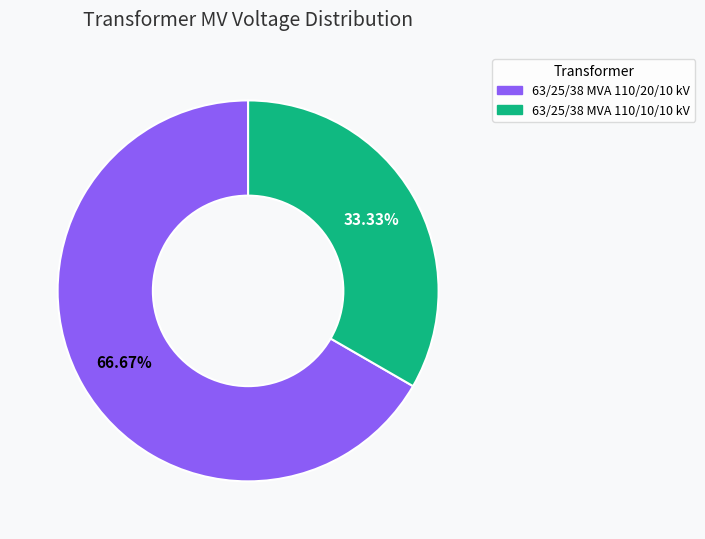

Which has a higher value, 63/25/38 MVA 110/20/10 kV or 63/25/38 MVA 110/10/10 kV?

63/25/38 MVA 110/20/10 kV